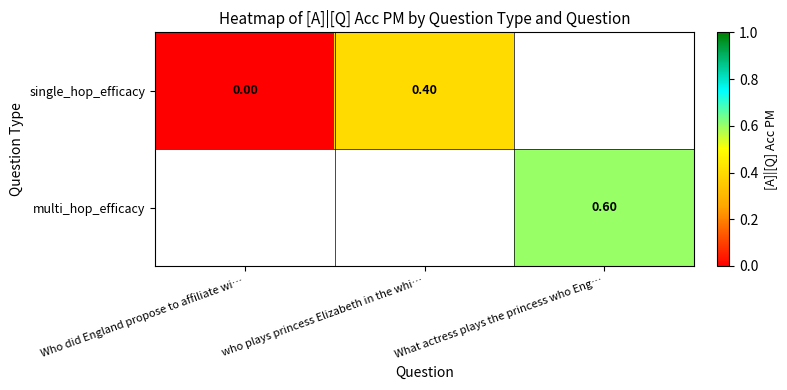

Is the value of single_hop_efficacy at Who did England propose to affiliate wi… greater than the value of multi_hop_efficacy at What actress plays the princess who Eng…?

No